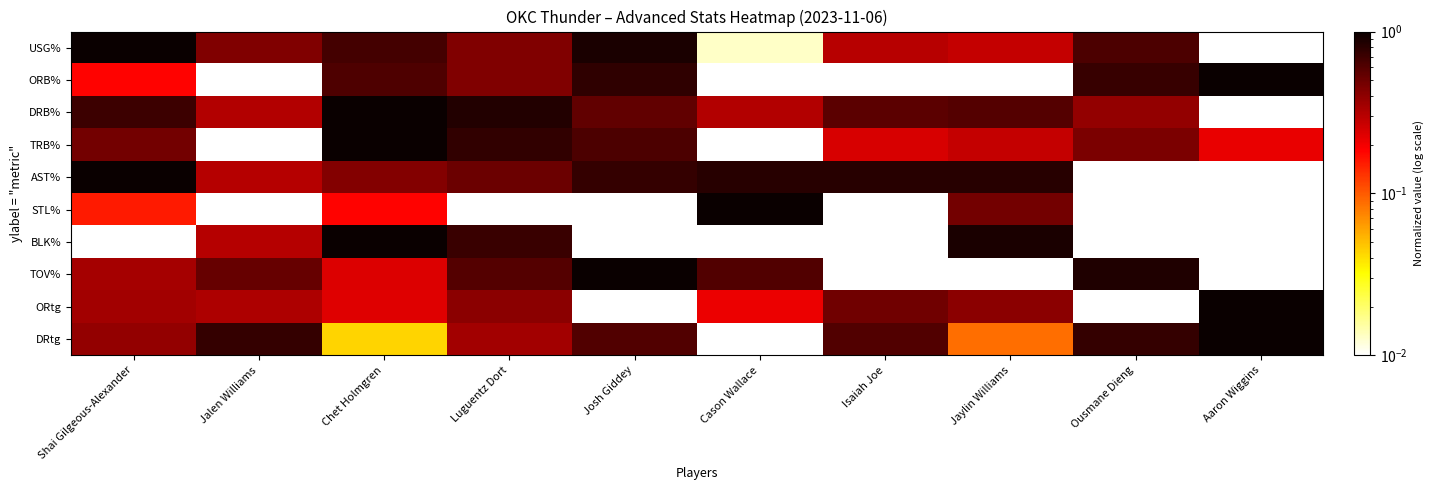

What is the difference between the highest and lowest values at Jaylin Williams?

0.9